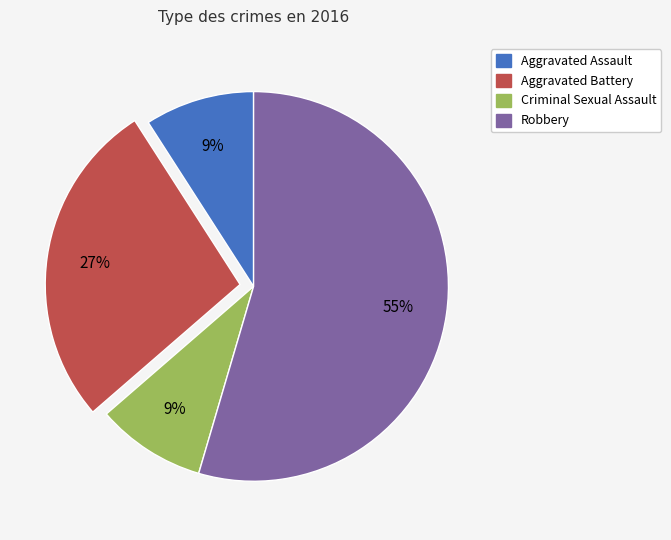

What percentage is the Criminal Sexual Assault slice, to the nearest percent?

9%